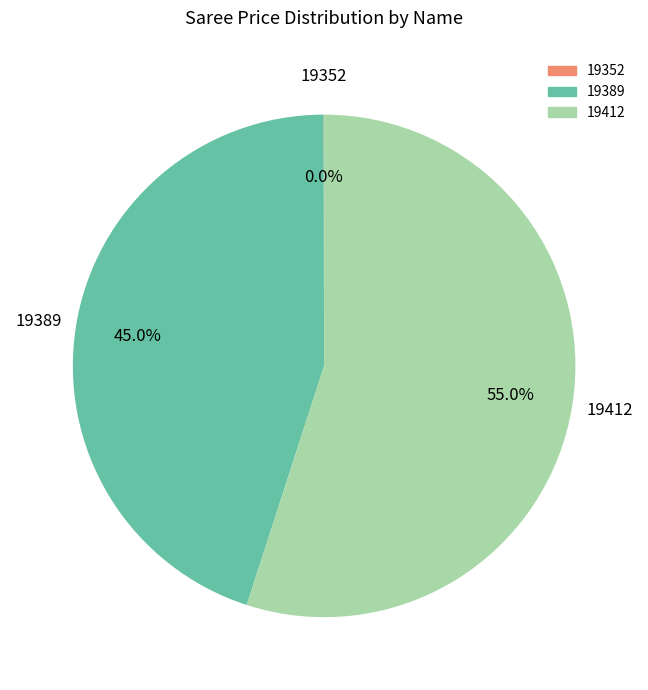

What is the majority slice?

19412